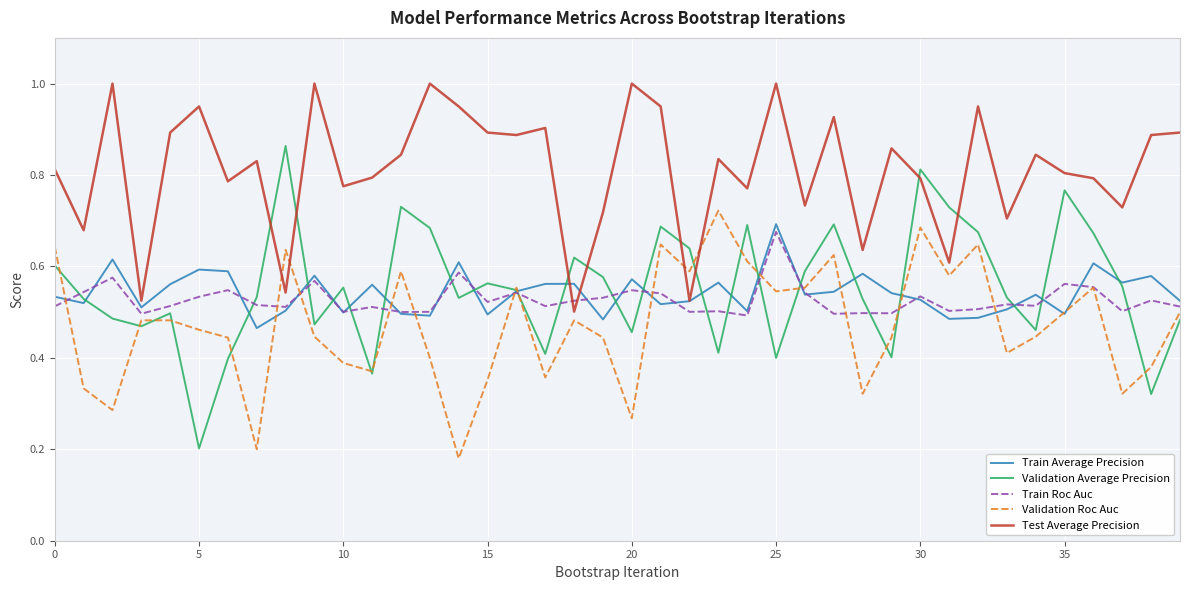

Which series has the widest spread of values?

Validation Average Precision